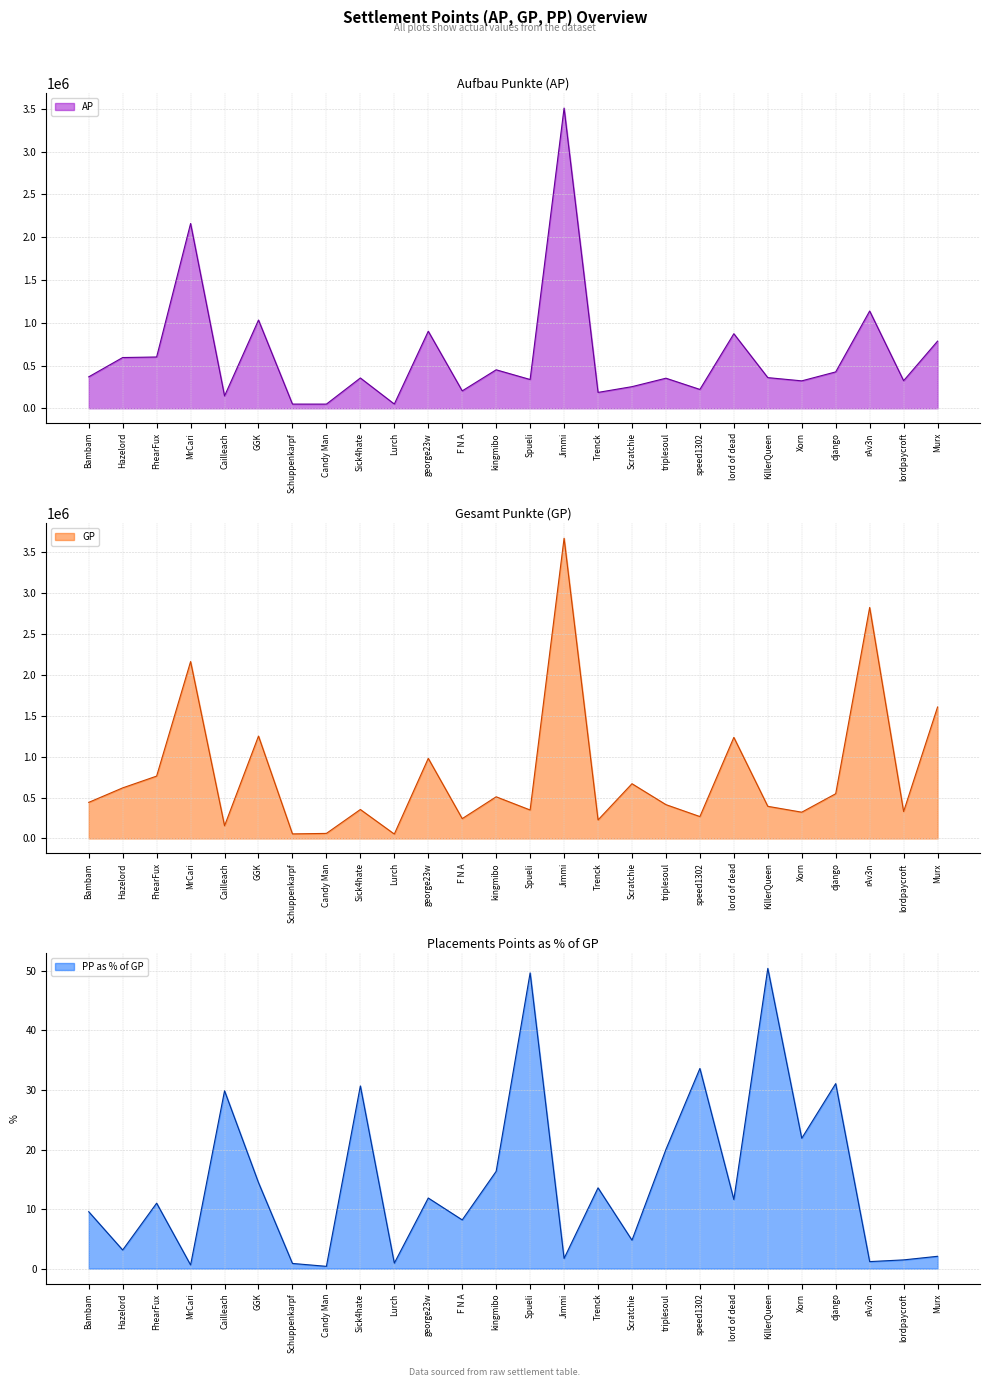

Reading right to left, transcribe all the data shown in this chart.

AP: 785434	322933	1137735	425560	320934	358702	871992	220687	351896	253079	185907	3510798	336773	450257	203670	901151	49778	354634	49030	49246	1032100	144641	2161135	599918	593643	367880
GP: 1609030	329183	2827106	547602	321691	393469	1237260	268204	414117	670104	227002	3674412	348546	509976	242913	980627	54073	354634	62041	56092	1253185	155412	2165175	763408	619208	441787